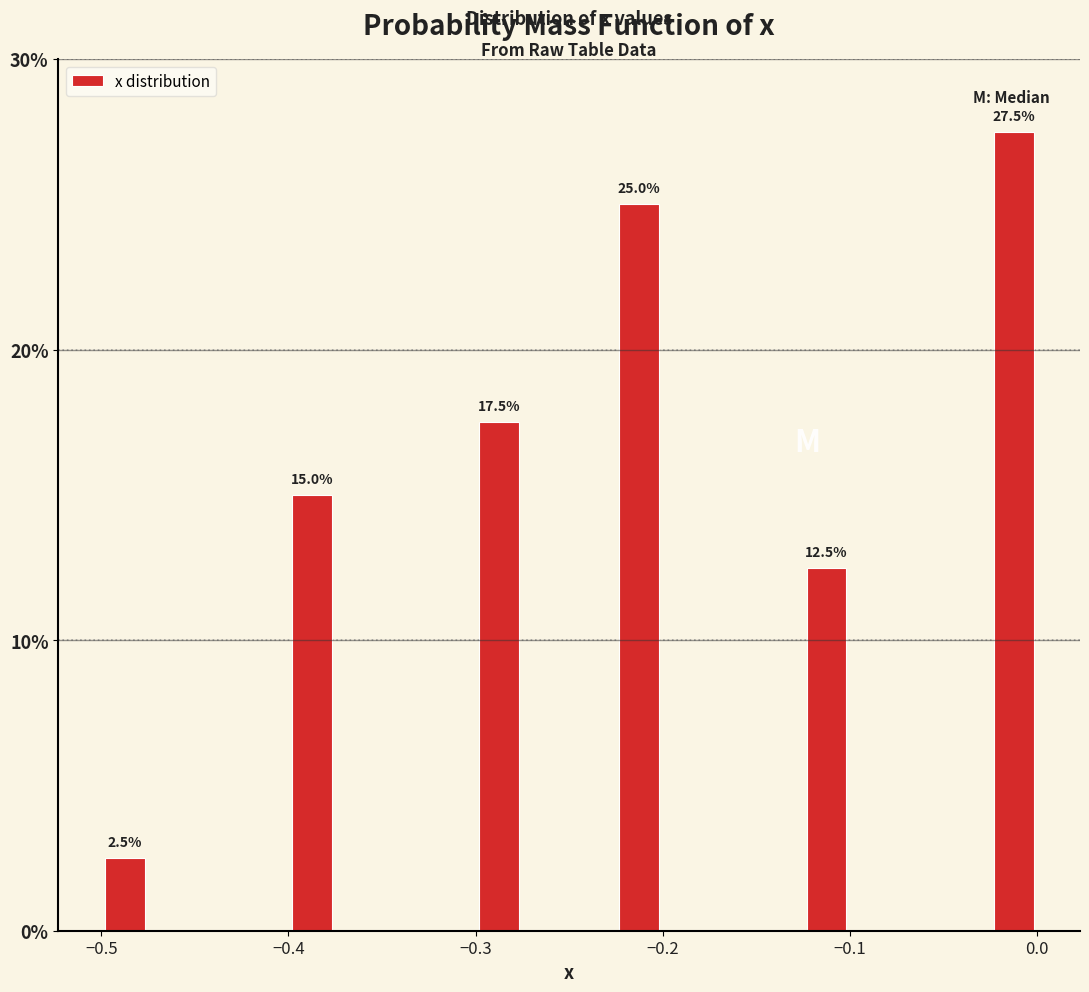

Read against the x-axis, roughly where is the centre of the tallest bar?

-0.01